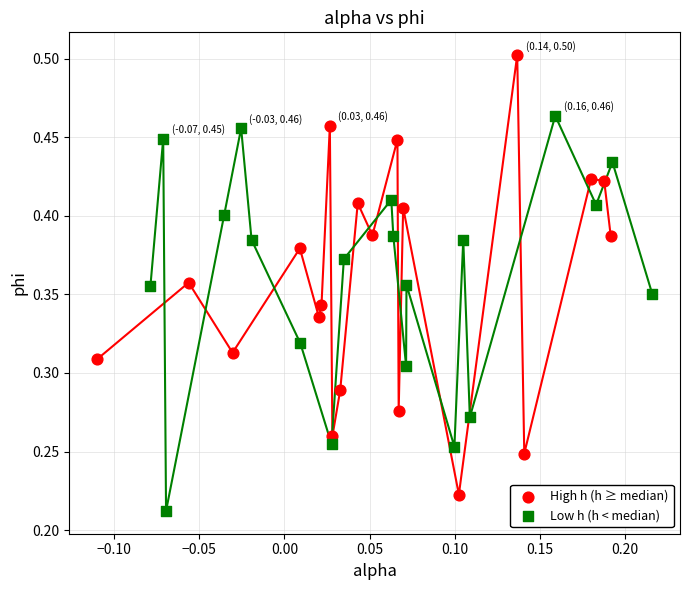

Which series has the widest spread of Y values?

High h (h ≥ median)